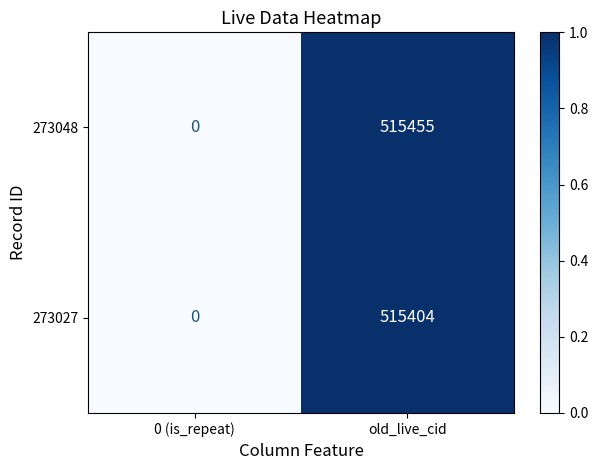

What is the total value across all series at old_live_cid?

1030859